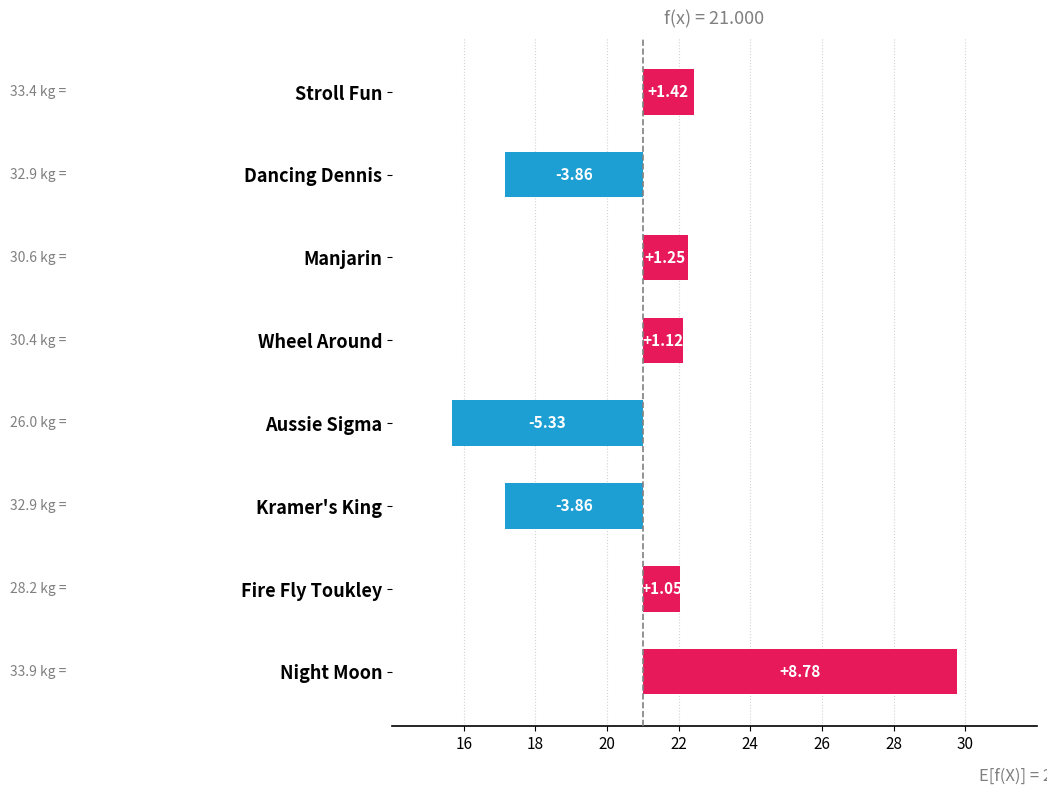

How many data points are above 3?

4